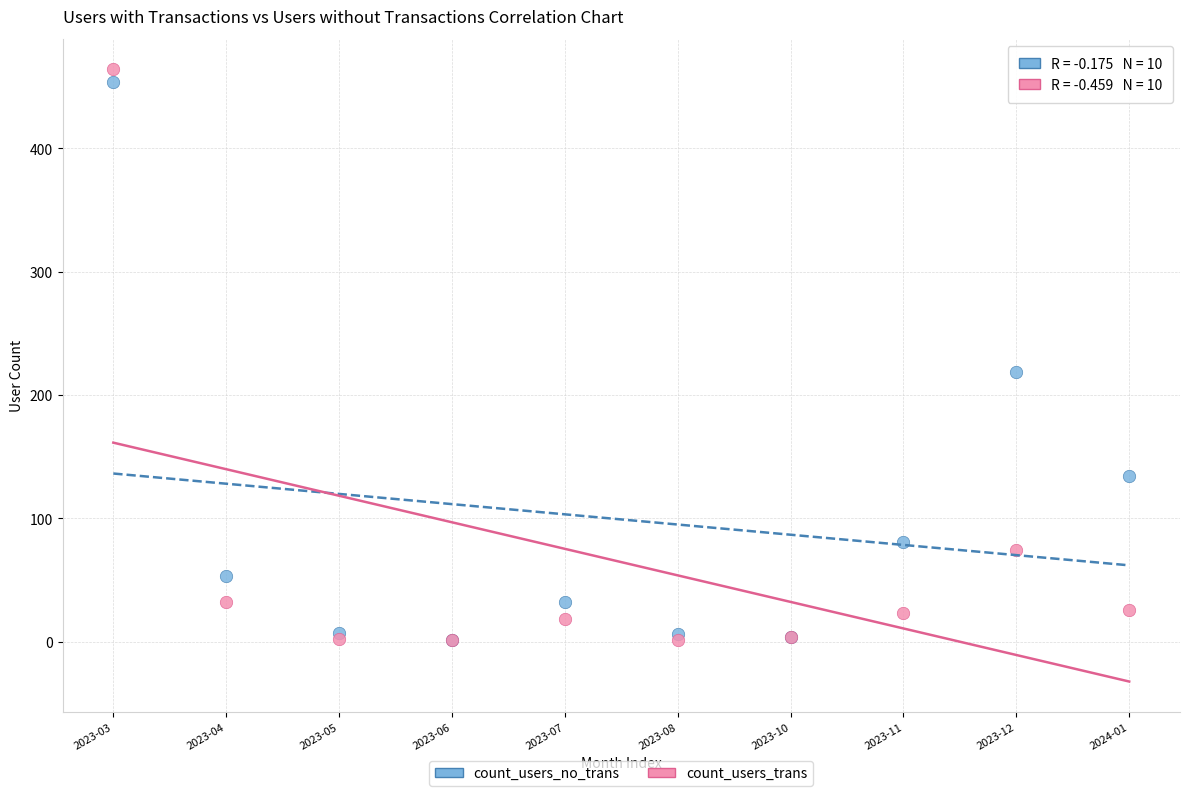

In the count_users_trans series, what Y value is closest to 232?

74